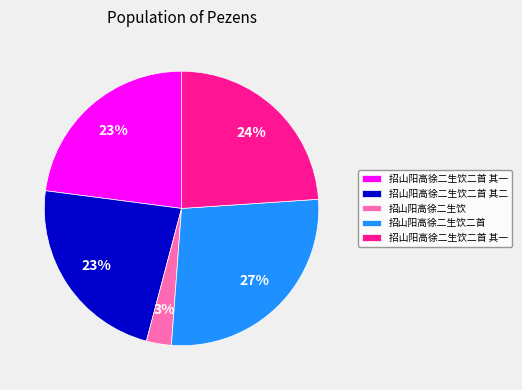

To the nearest percent, what is the difference between the largest and smallest slice percentages?

24%